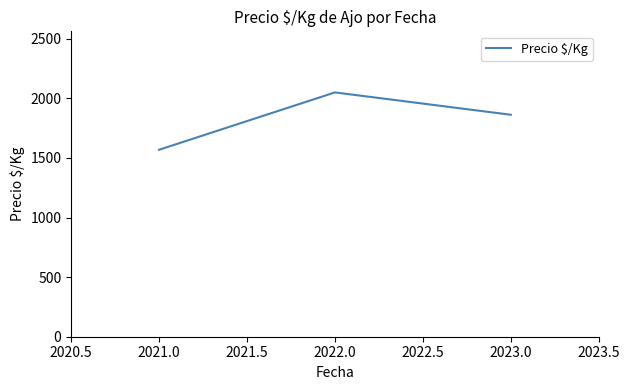

Rank the categories by value from highest to lowest.

2022.0, 2023.0, 2021.0